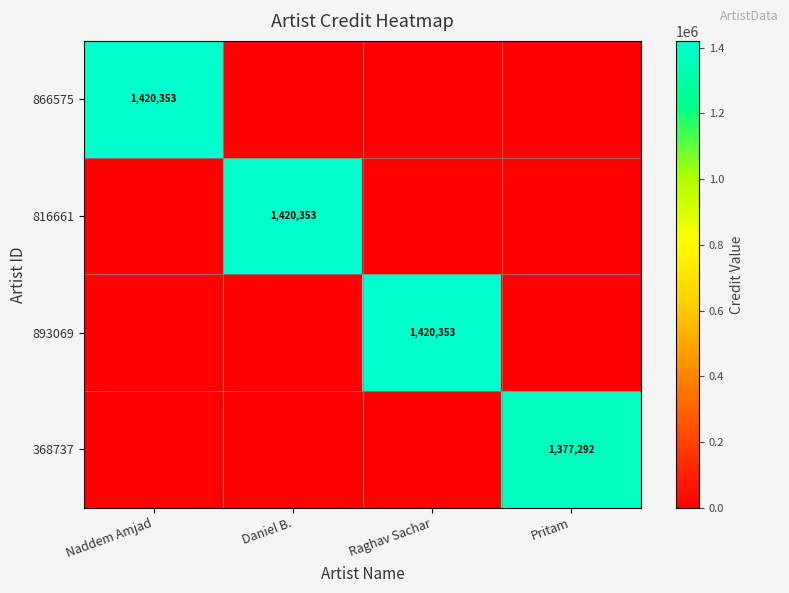

The 816661 series shows 598240 at Daniel B.. True or false?

False